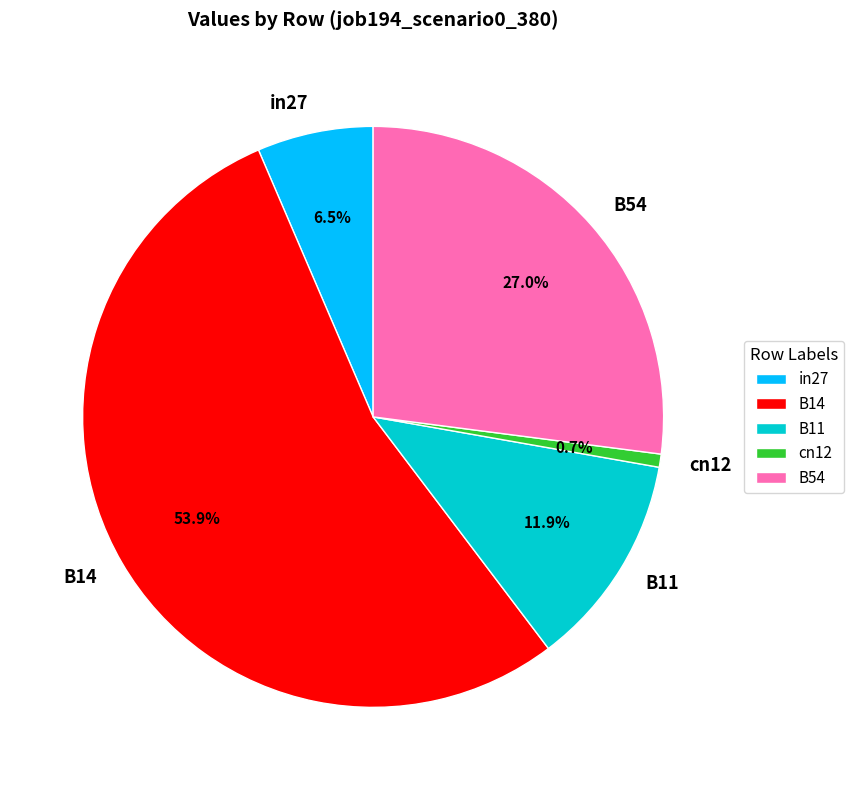

Which category accounts for the majority?

B14